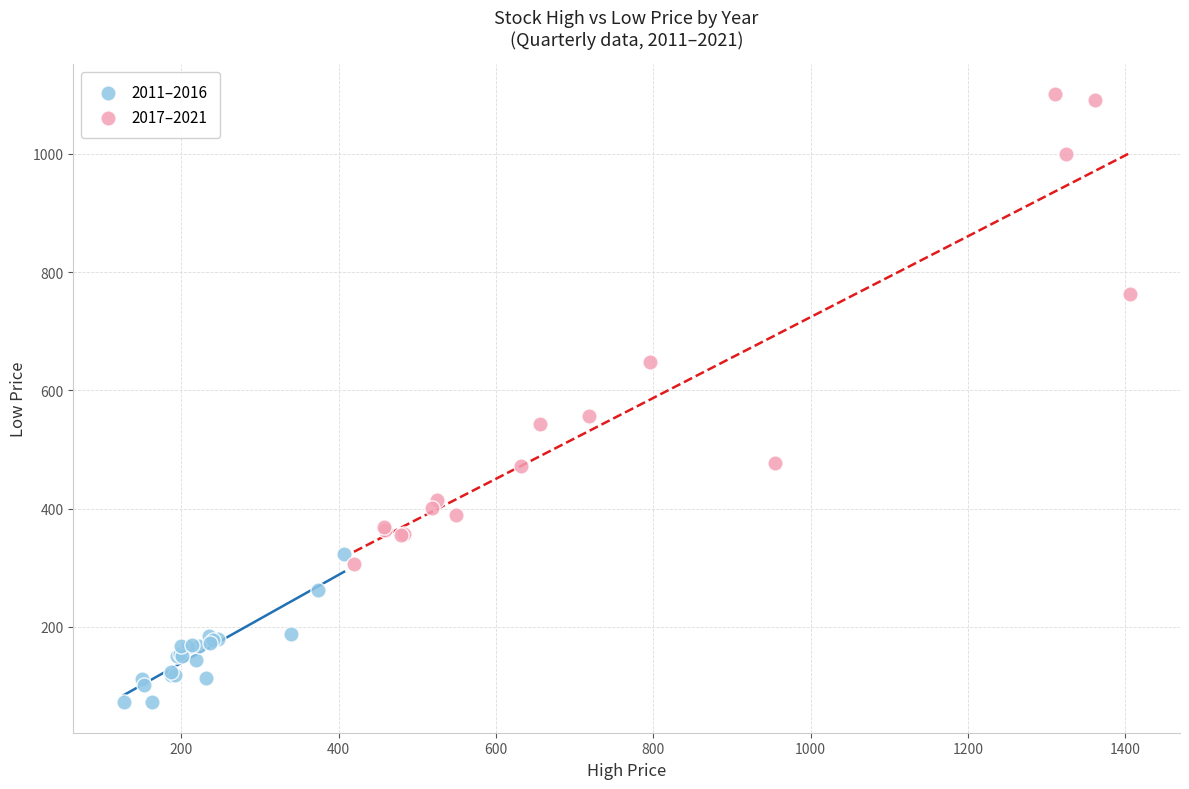

Which series contains the lowest Y value?

2011–2016